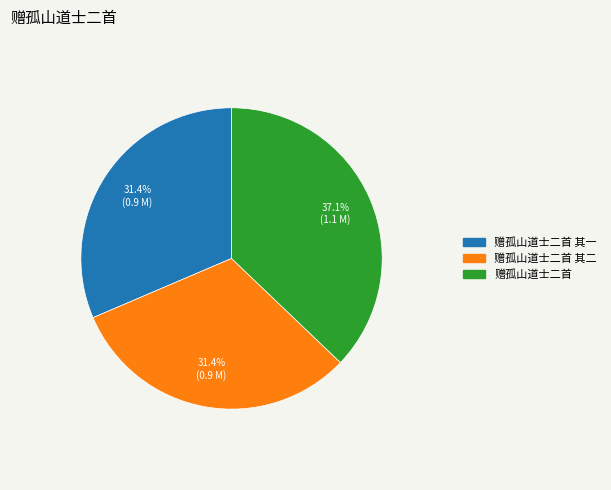

Is there a majority slice in this chart?

No